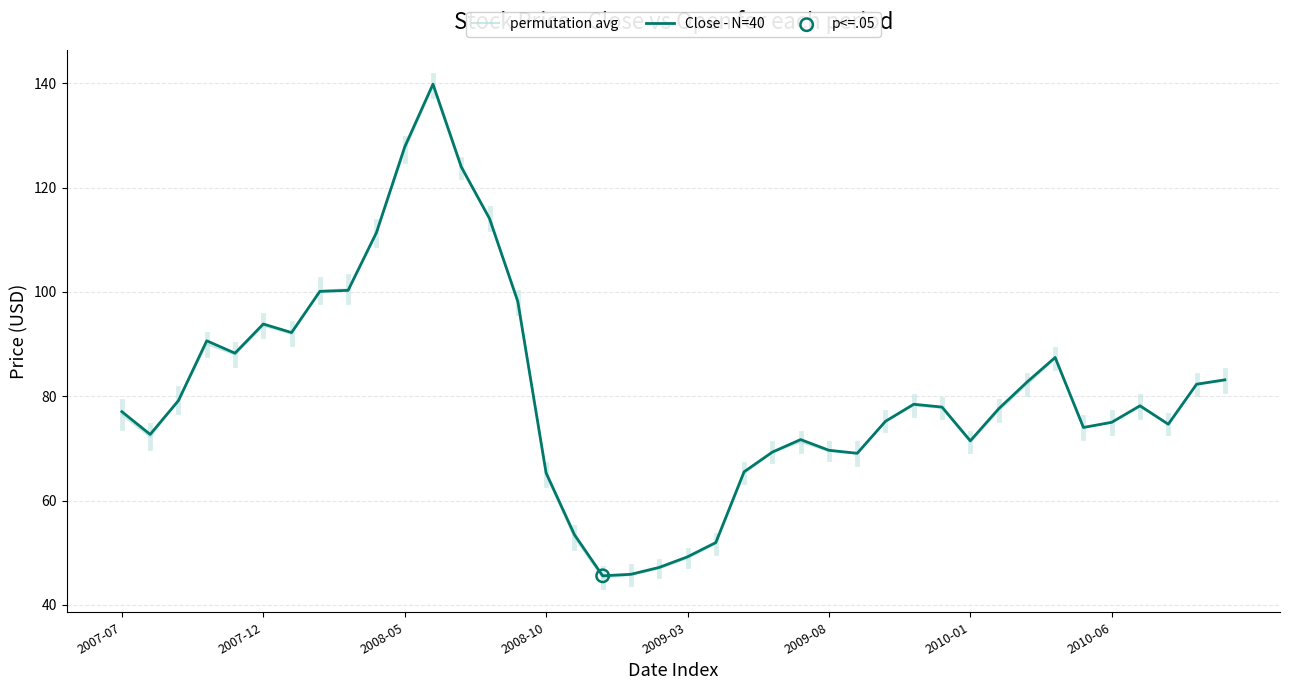

At how many categories does at least one series exceed 106?

5